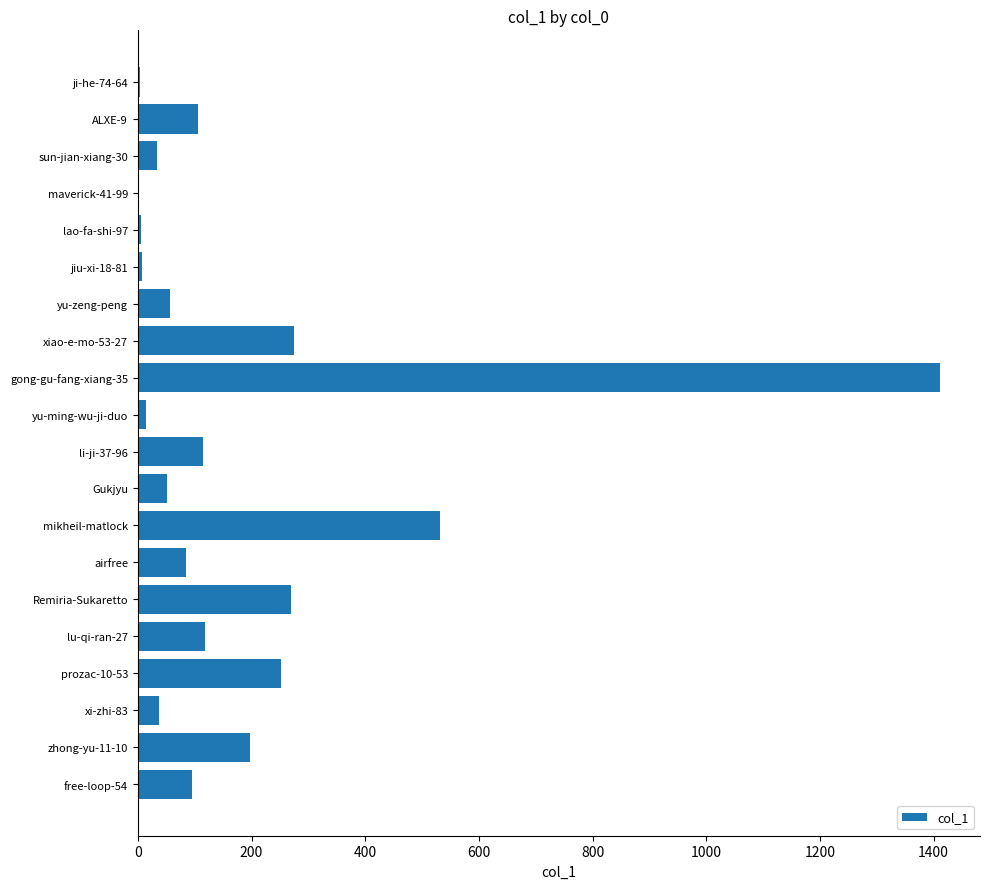

How many series are shown in this chart?

1